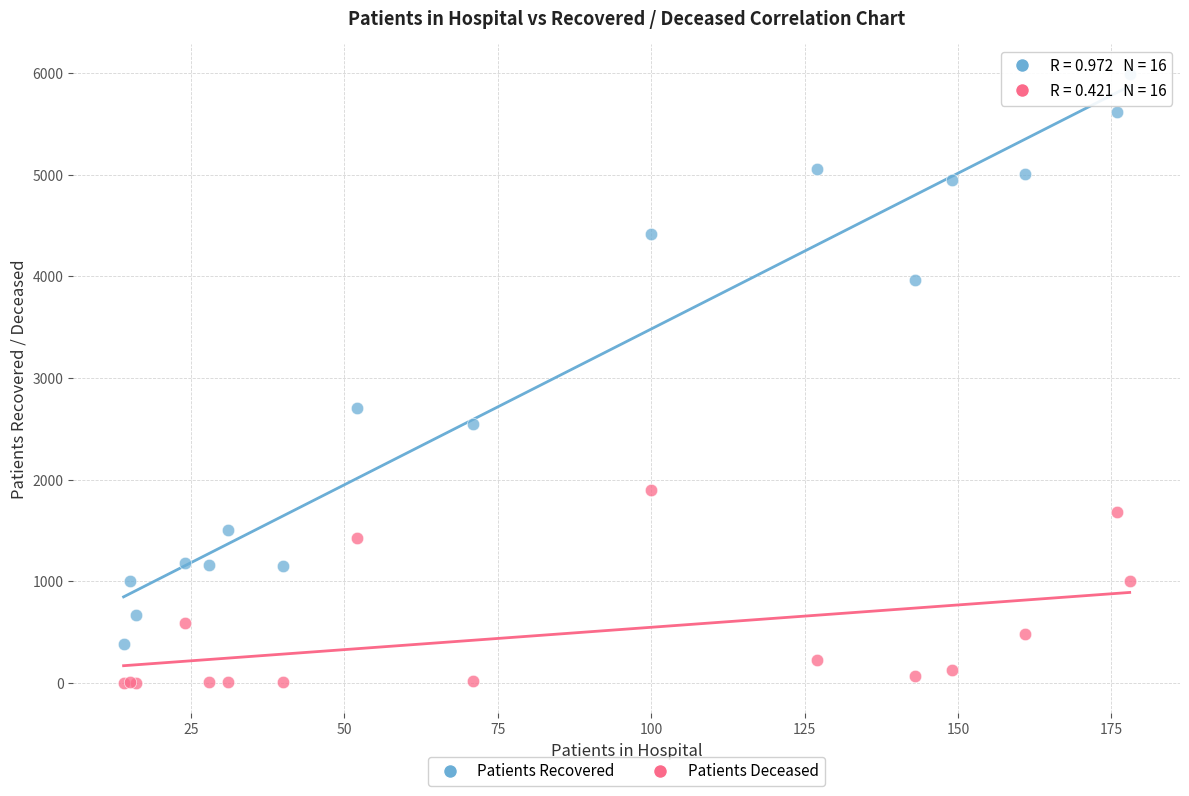

Across all series, what Y value is closest to 2993?

2704